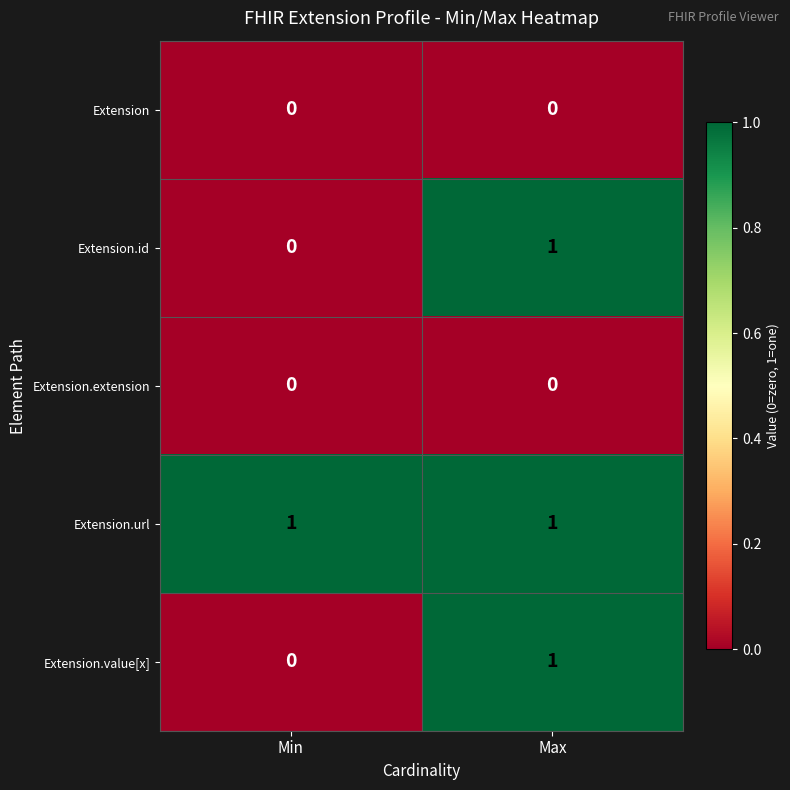

True or false: Extension.id has a value of 1 at Min.

False